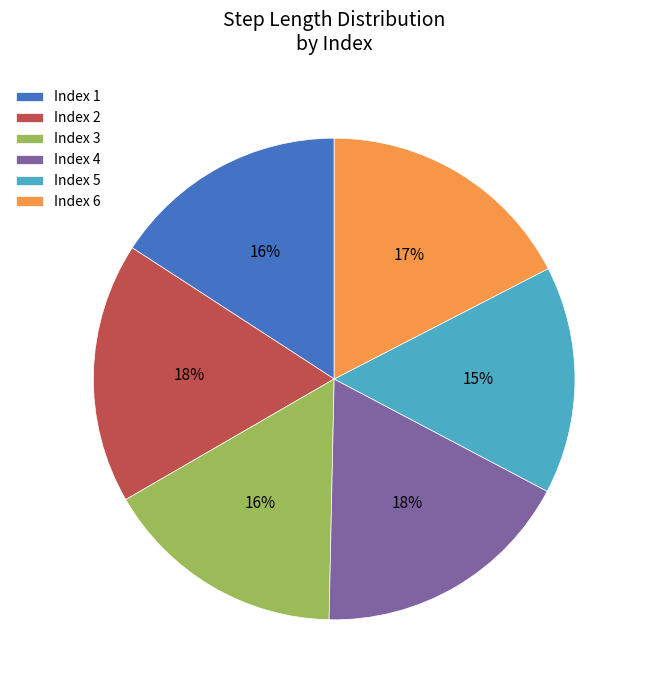

The Index 3 slice represents 3% of the pie. True or false?

False